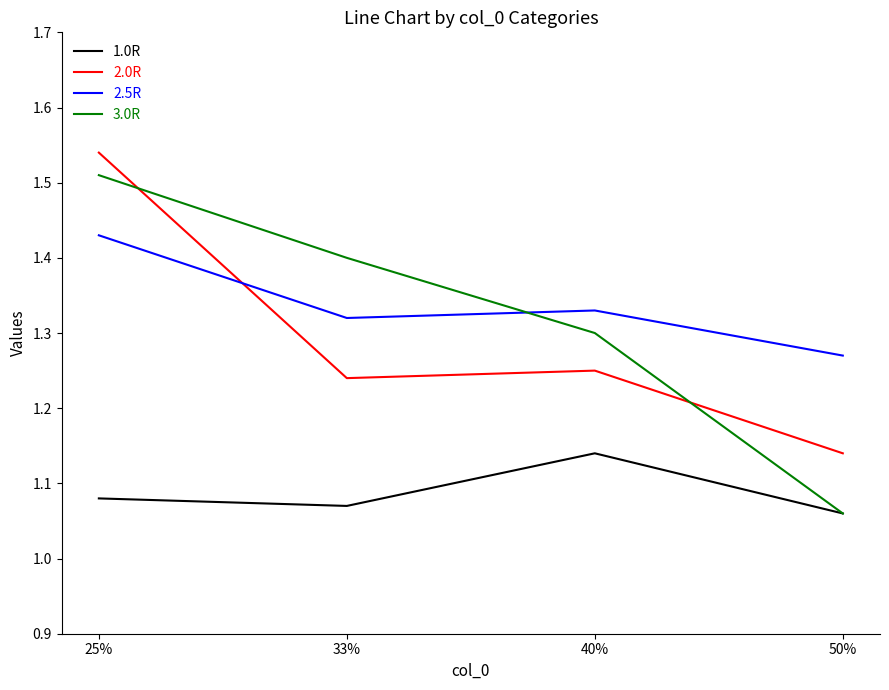

At which category is the sum across all series the highest?

25%